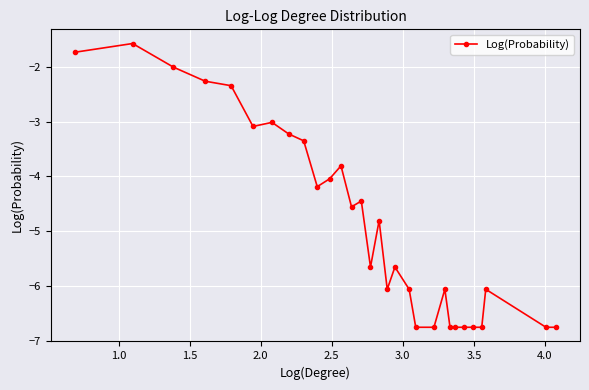

What is the greatest value displayed?

-1.6